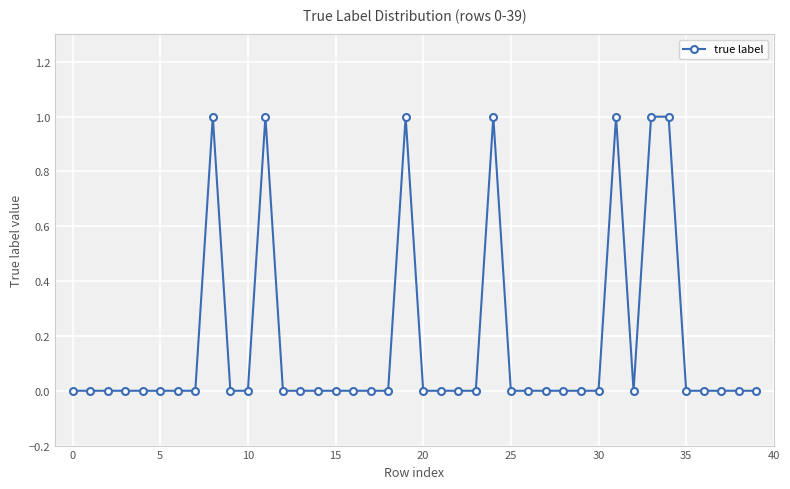

True or false: there are more than 0 points higher than both neighbors.

True